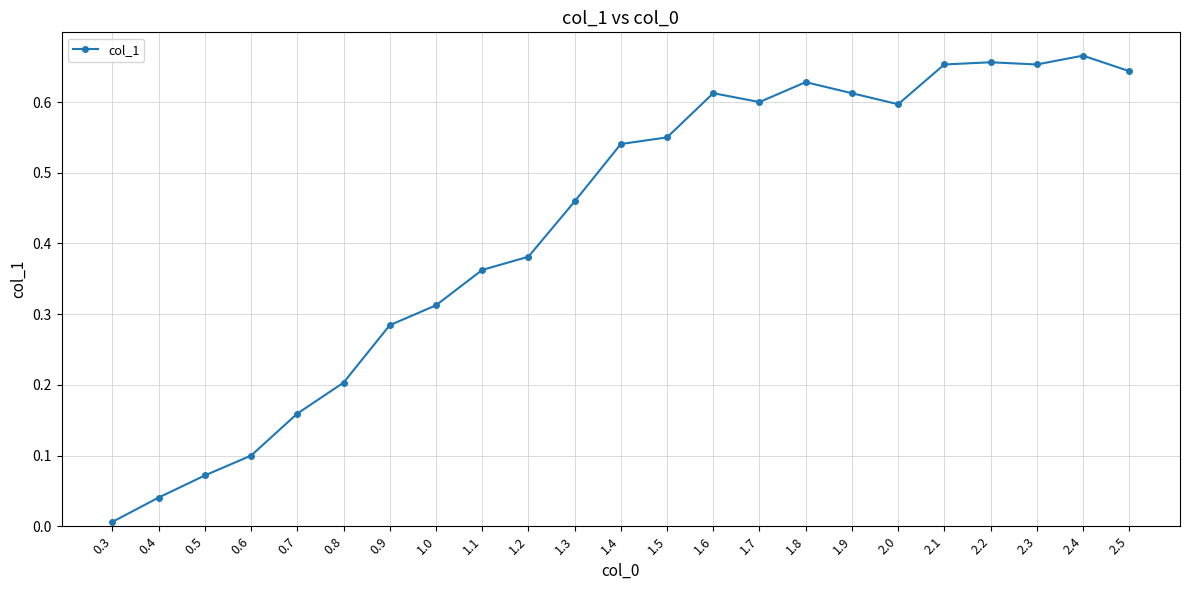

Does the chart display data point markers on the line(s)?

Yes